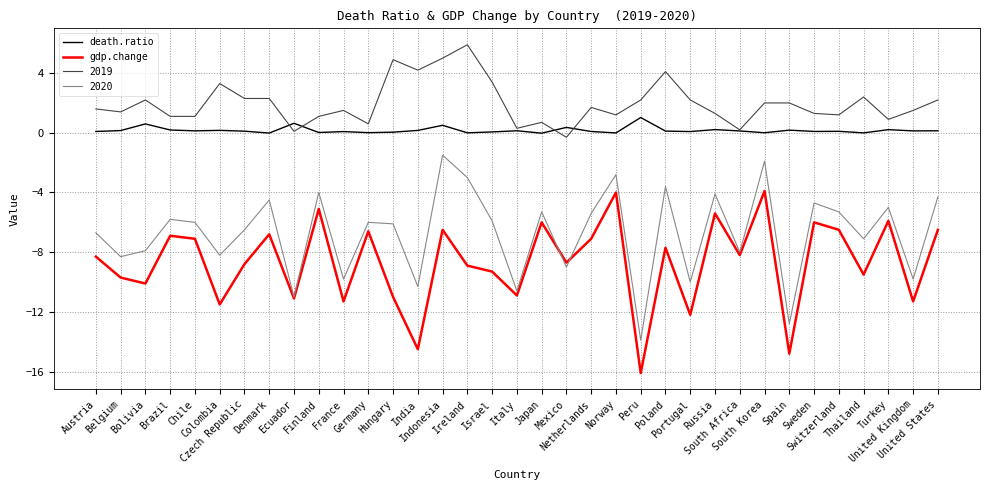

Read the death.ratio value at Israel.

0.1